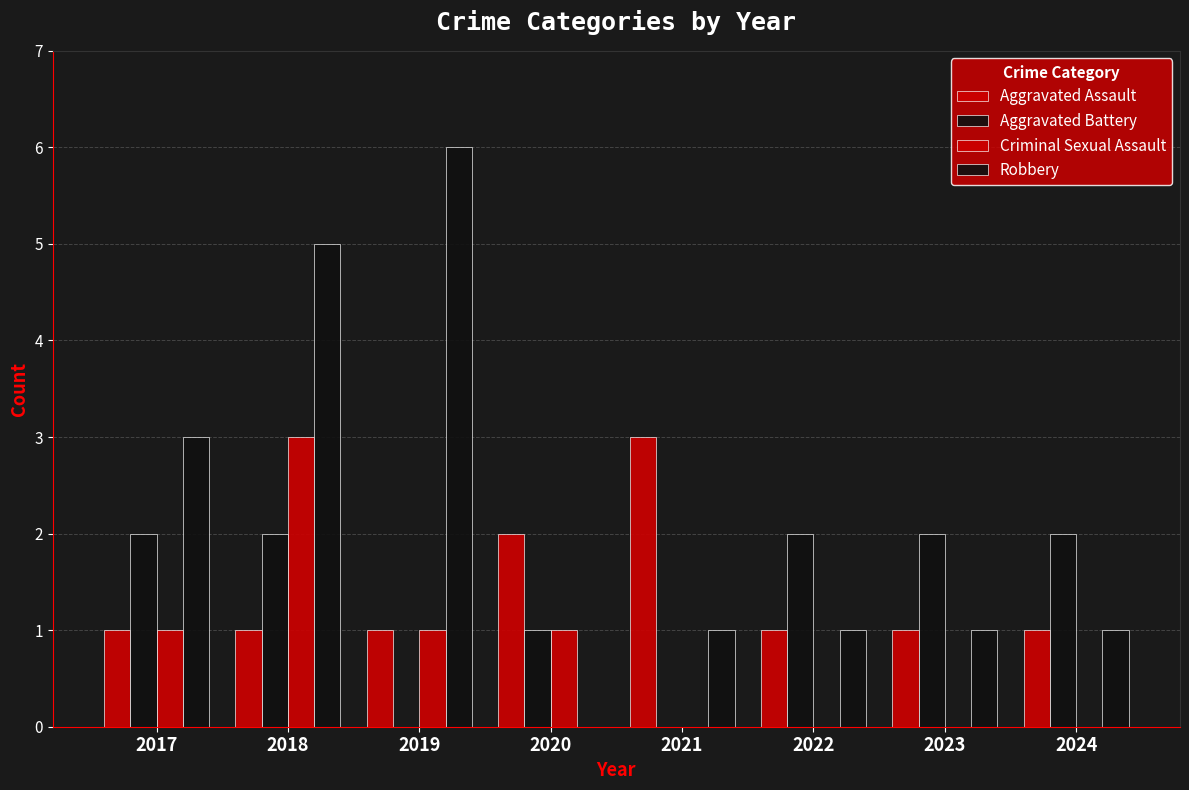

How many groups of bars are there?

8